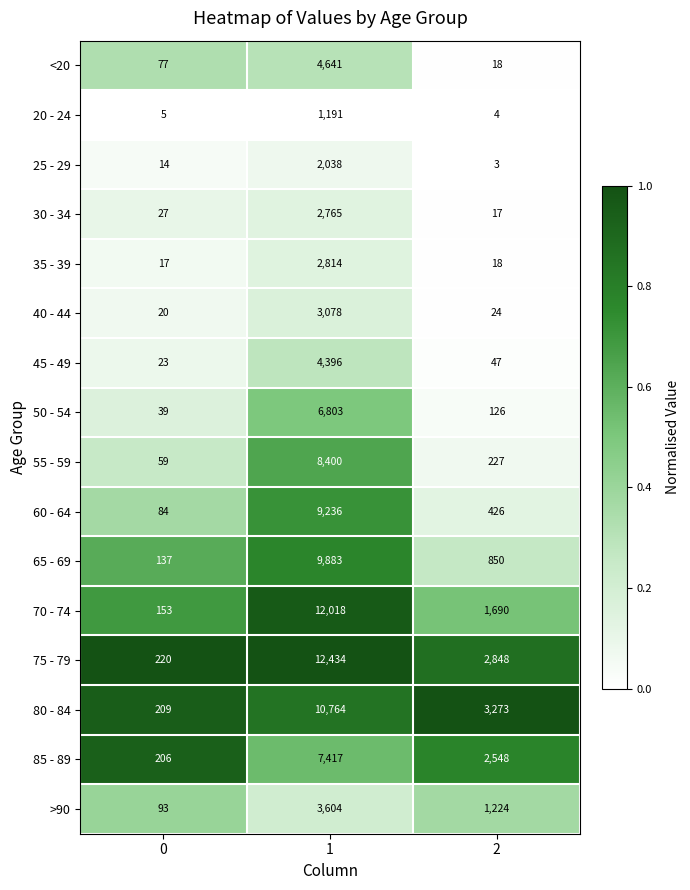

At which category is the sum across all series the highest?

1